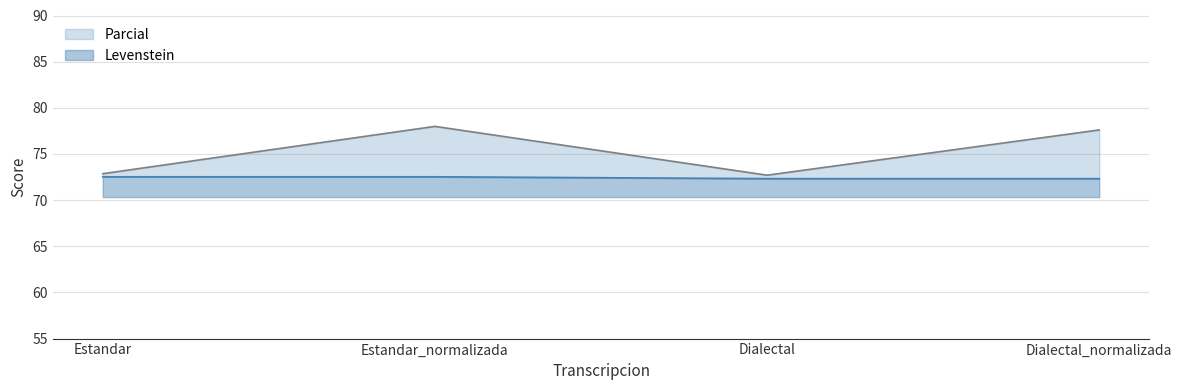

Reading left to right, transcribe all the data shown in this chart.

Parcial: Estandar=72.9	Estandar_normalizada=78.0	Dialectal=72.7	Dialectal_normalizada=77.6
Levenstein: Estandar=72.5	Estandar_normalizada=72.5	Dialectal=72.3	Dialectal_normalizada=72.3